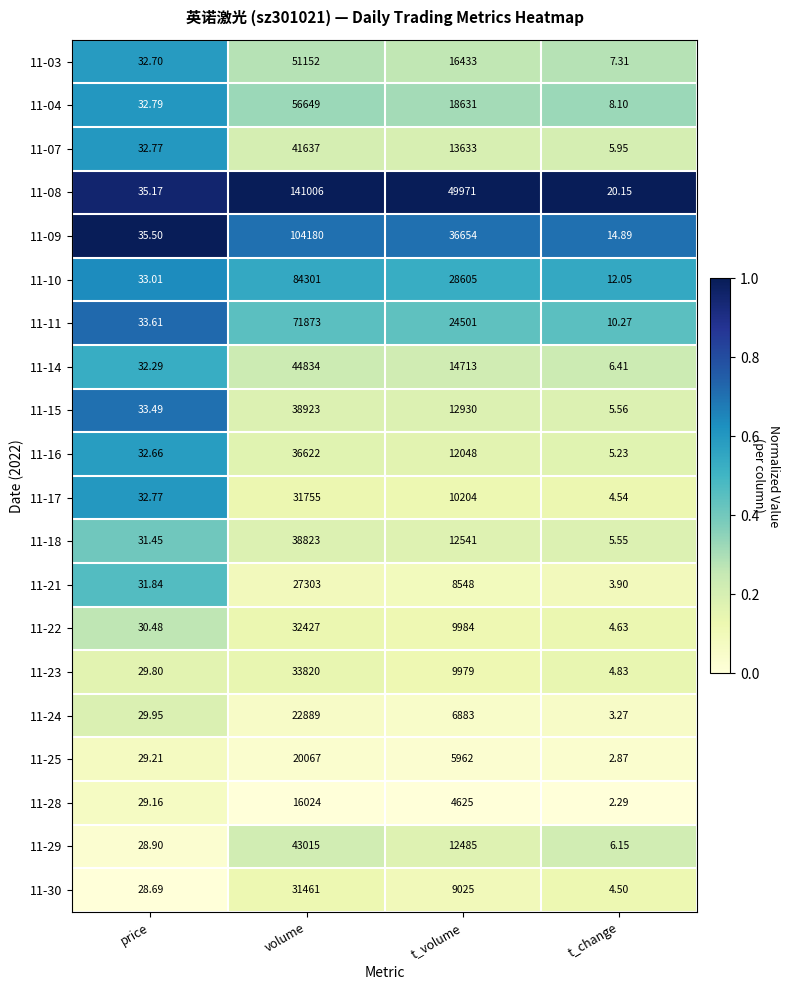

Rank the categories by 11-03 value from highest to lowest.

volume, t_volume, price, t_change